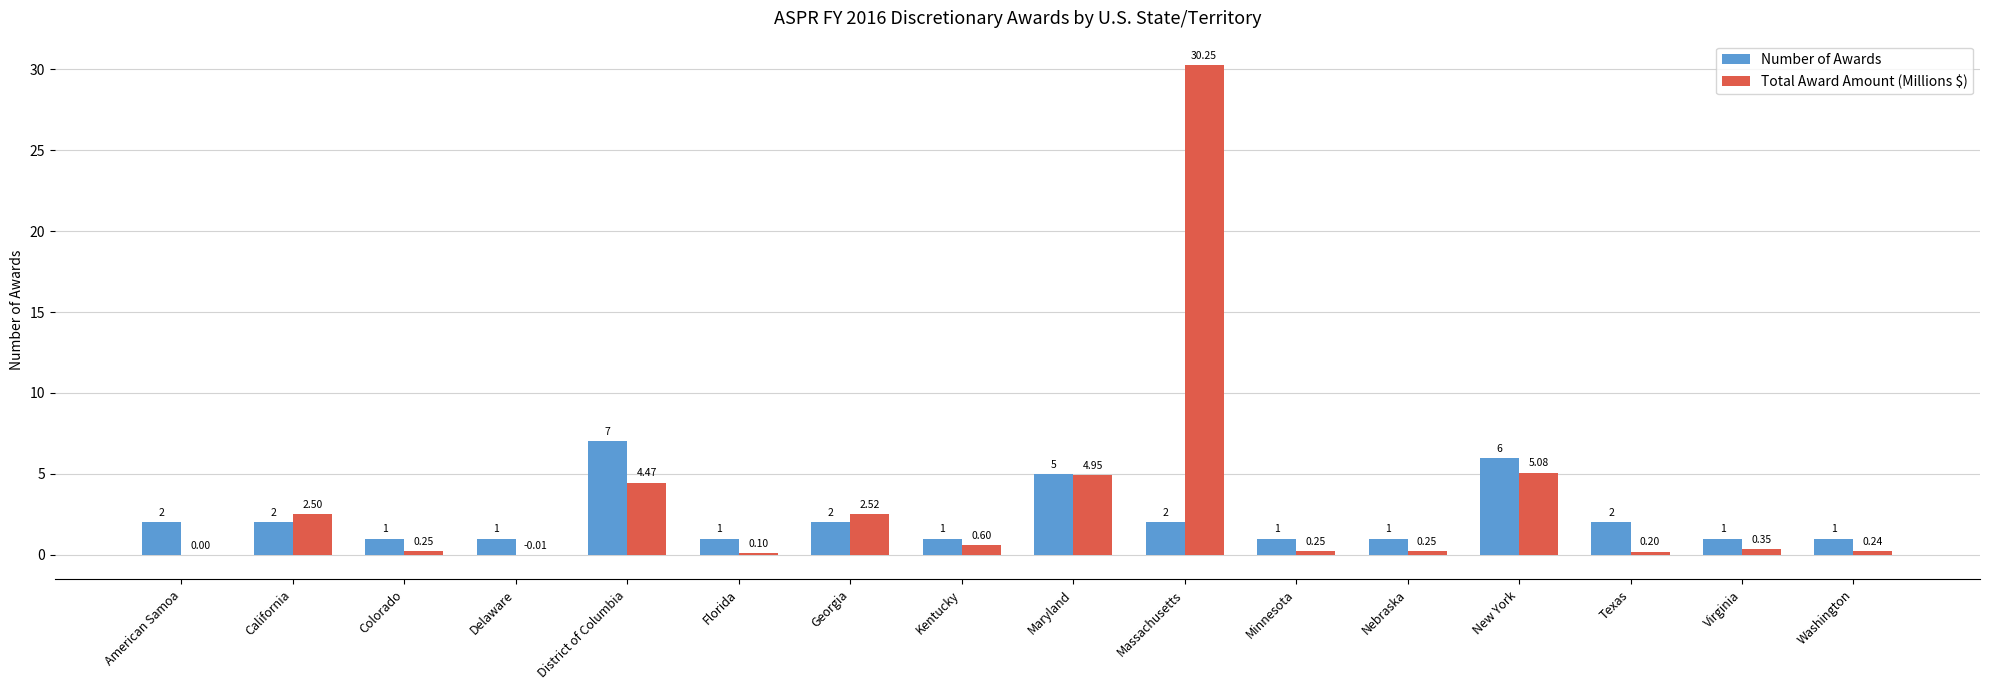

What is the sum of the Number of Awards values at New York and Colorado?

7.0